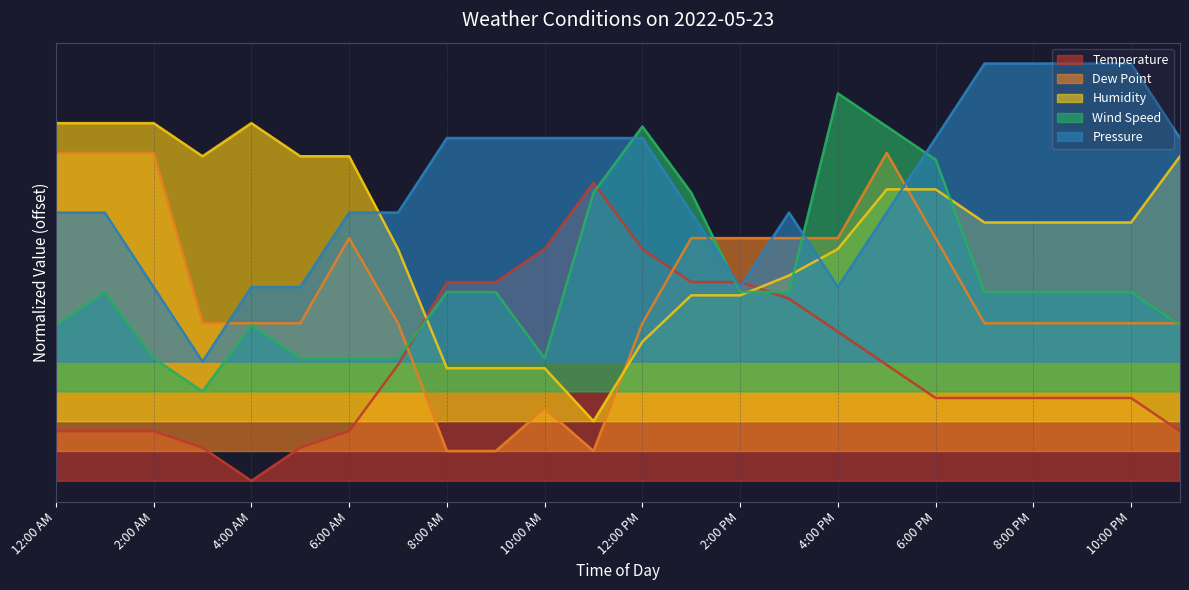

Which label corresponds to the smallest value in the chart?

4:00 AM